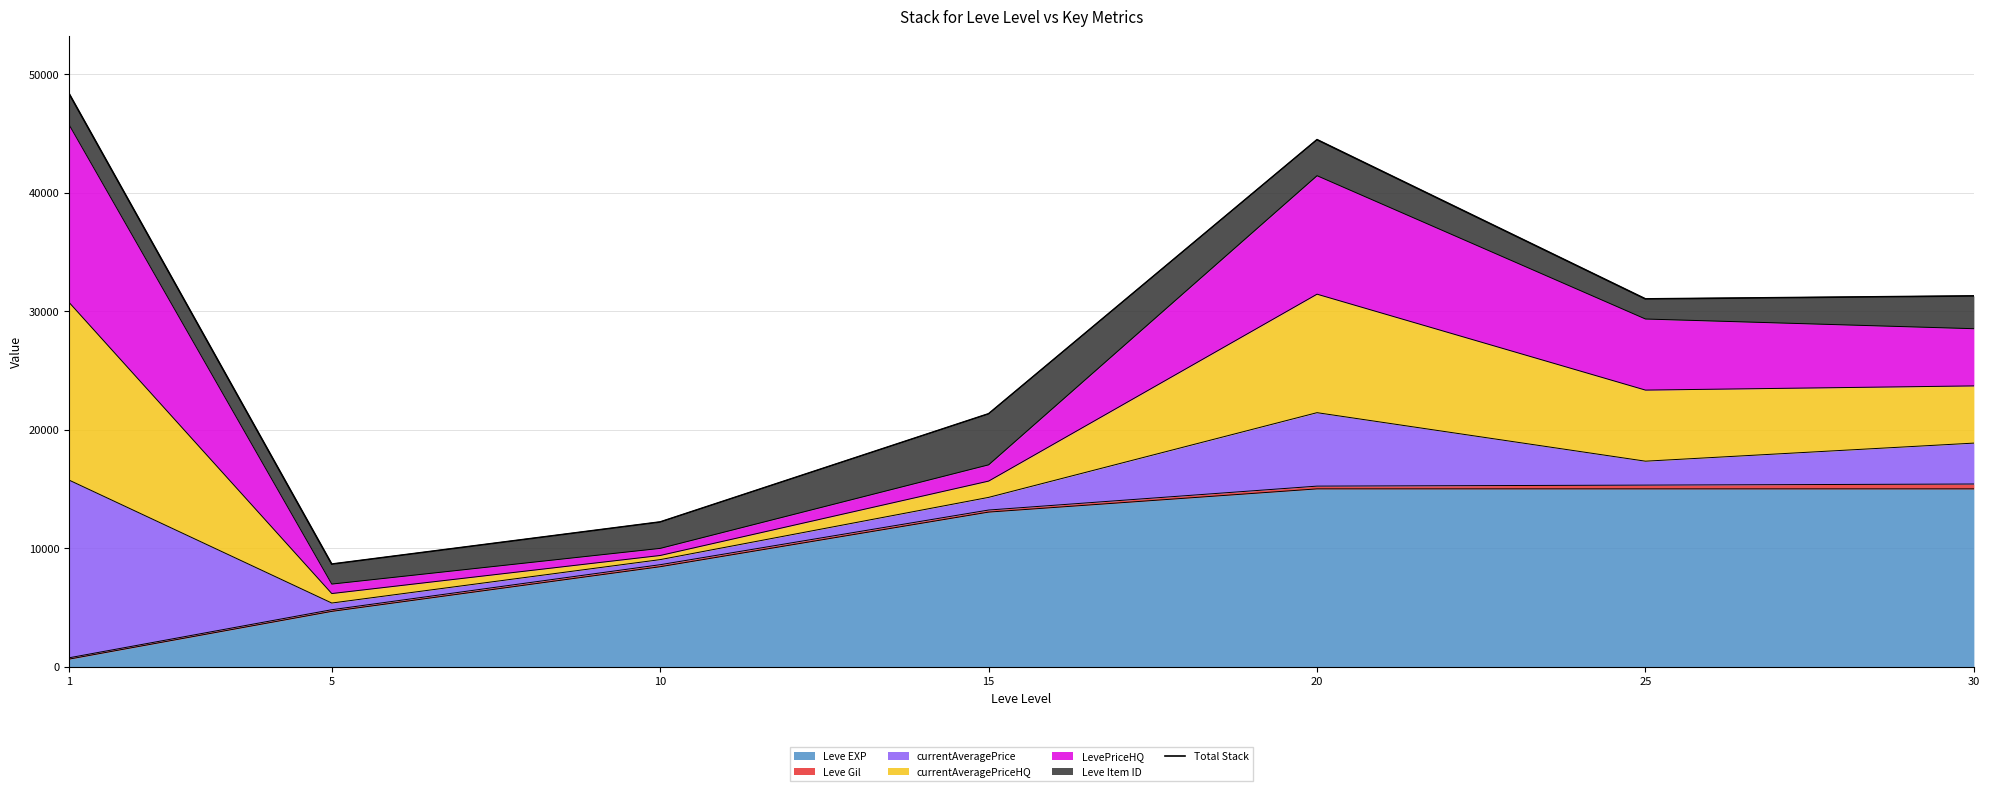

What is the smallest value displayed?

8650